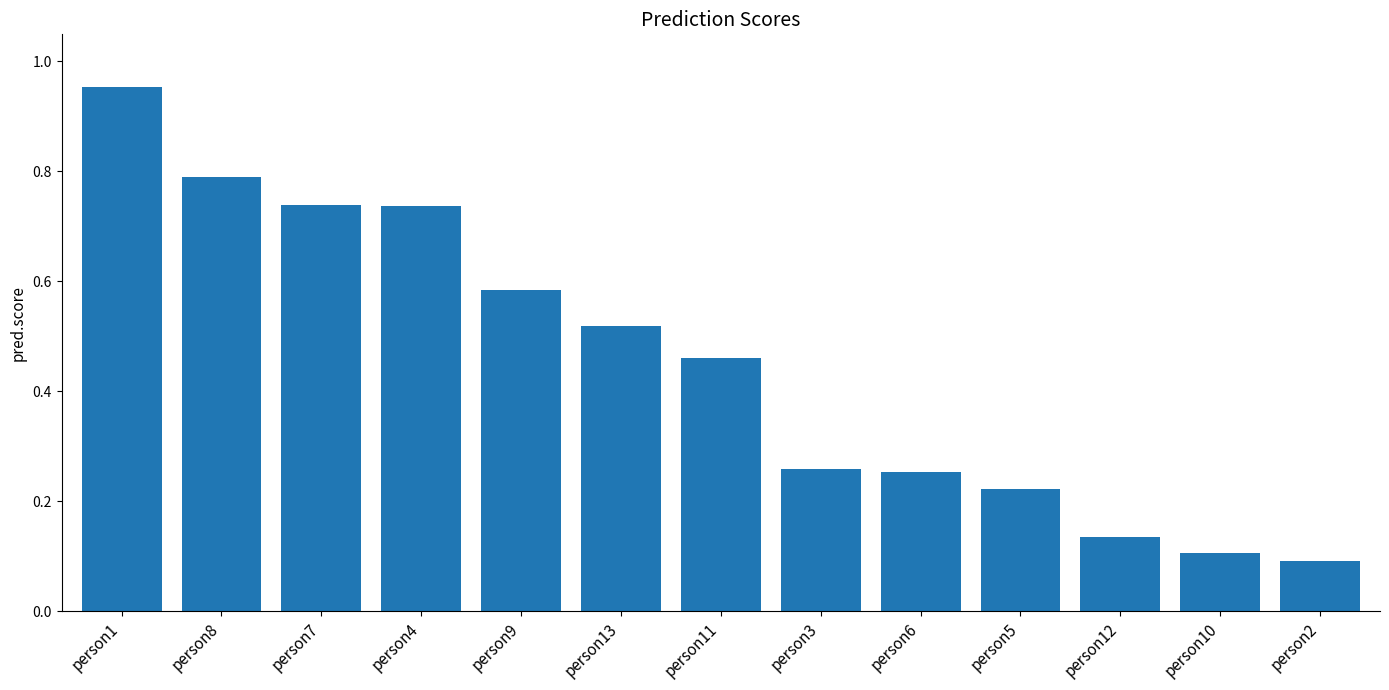

Which label corresponds to the largest value in the chart?

person1